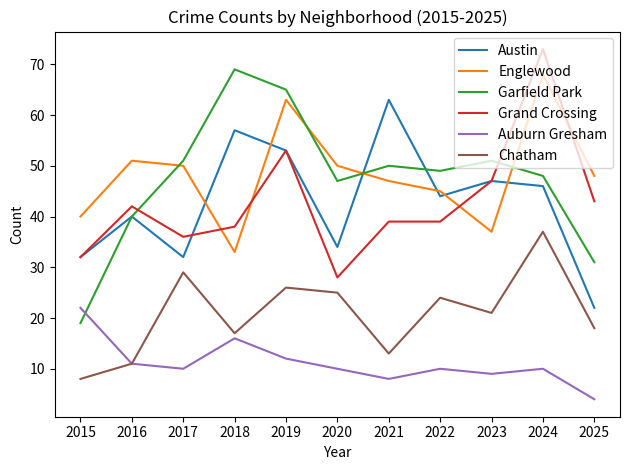

How many lines are shown in the chart?

6